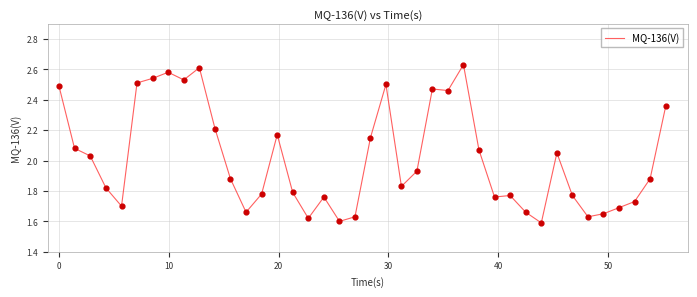

What is the difference between the maximum and minimum values?

1.0